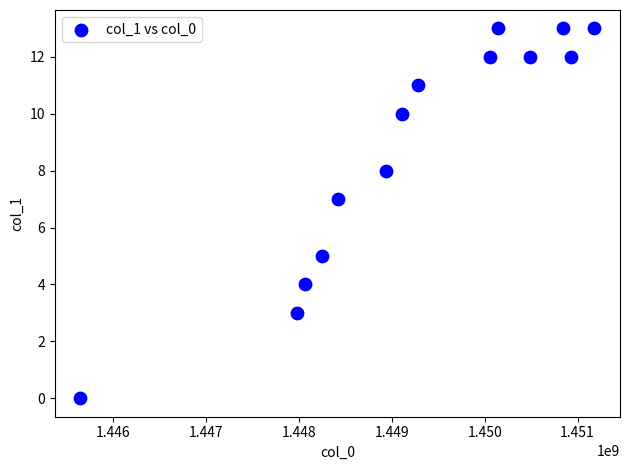

What is the range of Y values (max minus min)?

13